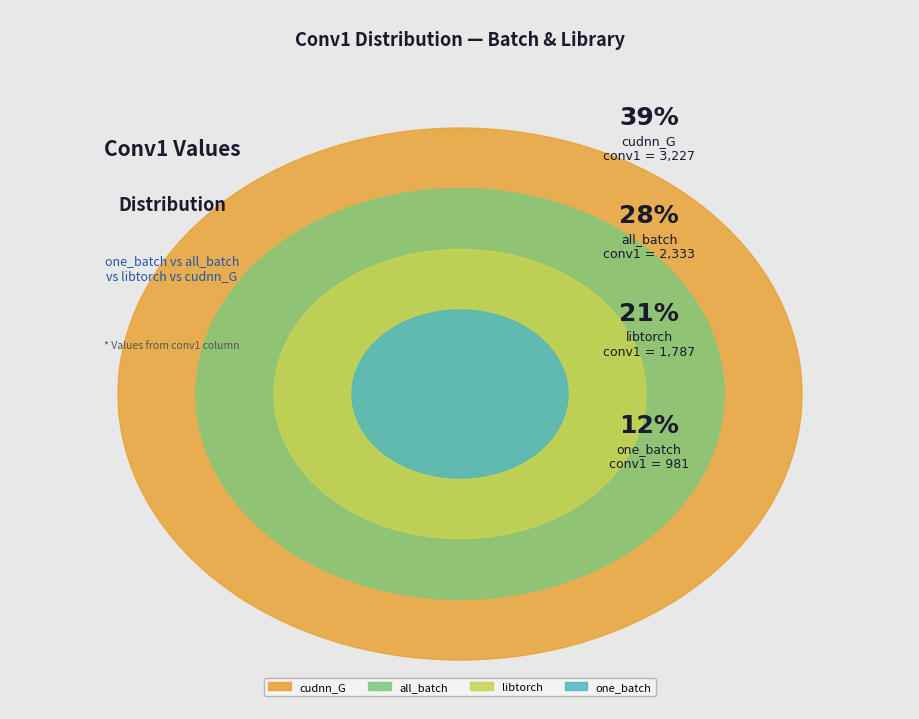

Is cudnn_G the majority of the pie?

No